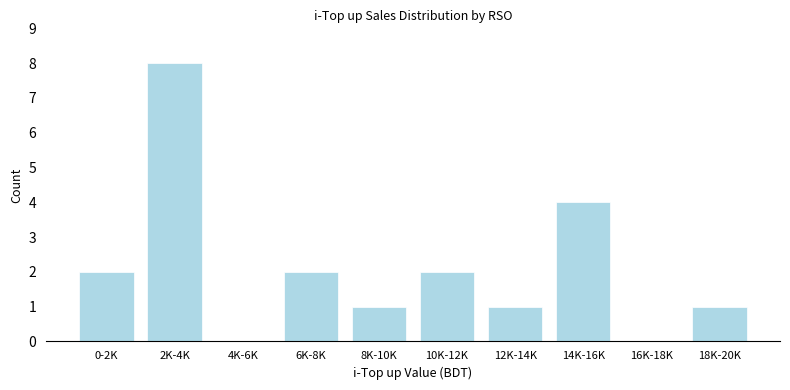

Reading left to right, what are all the values shown in this chart?

0-2K=2	2K-4K=8	4K-6K=0	6K-8K=2	8K-10K=1	10K-12K=2	12K-14K=1	14K-16K=4	16K-18K=0	18K-20K=1